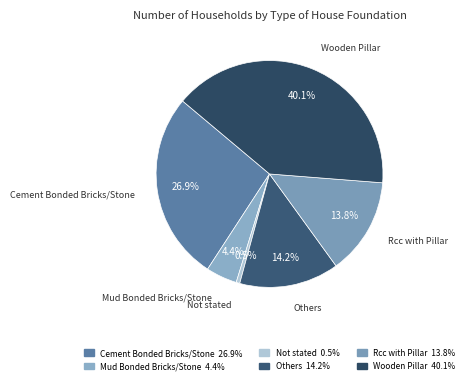

Count the number of slices in the pie.

6